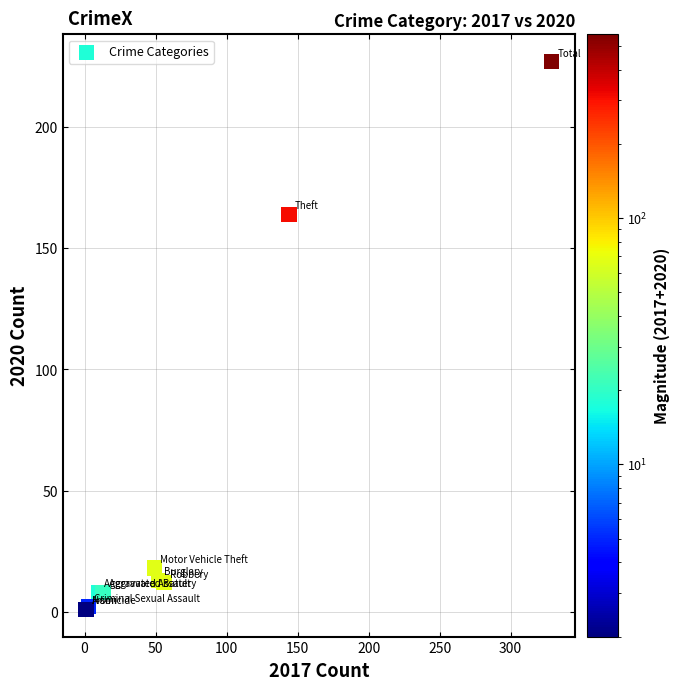

What Y value in the scatter plot is closest to 114?

164